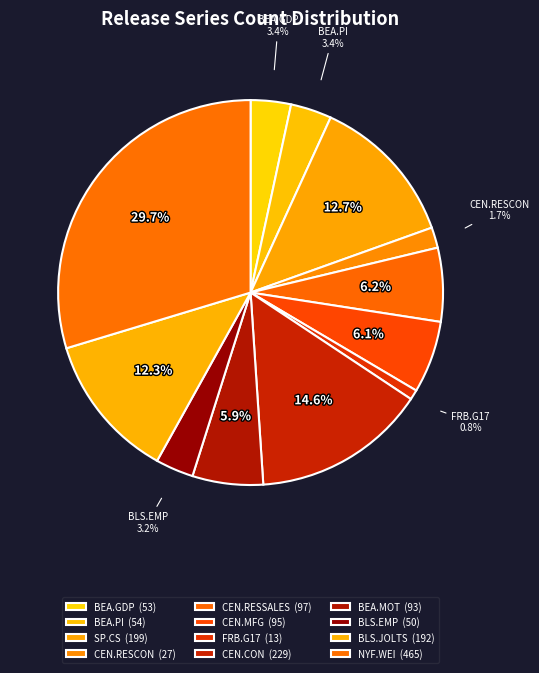

What is the change in value from CEN.MFG to FRB.G17?

-82